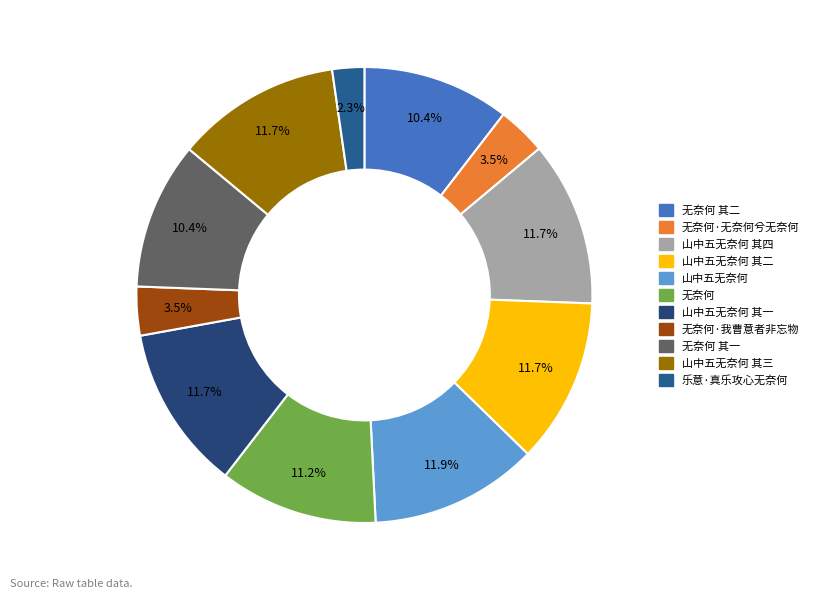

Is there any slice that represents more than half of the pie?

No